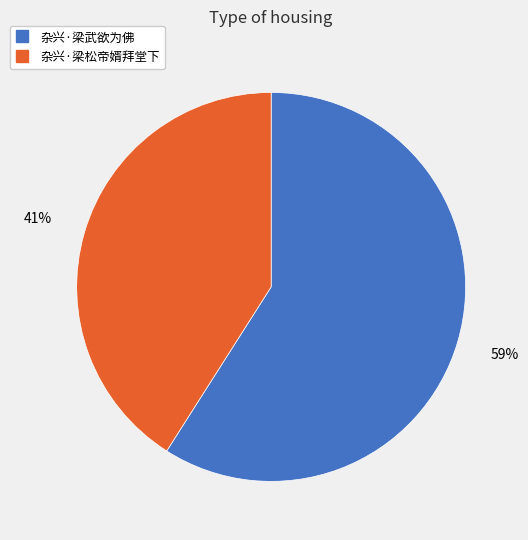

How many segments does this pie chart have?

2